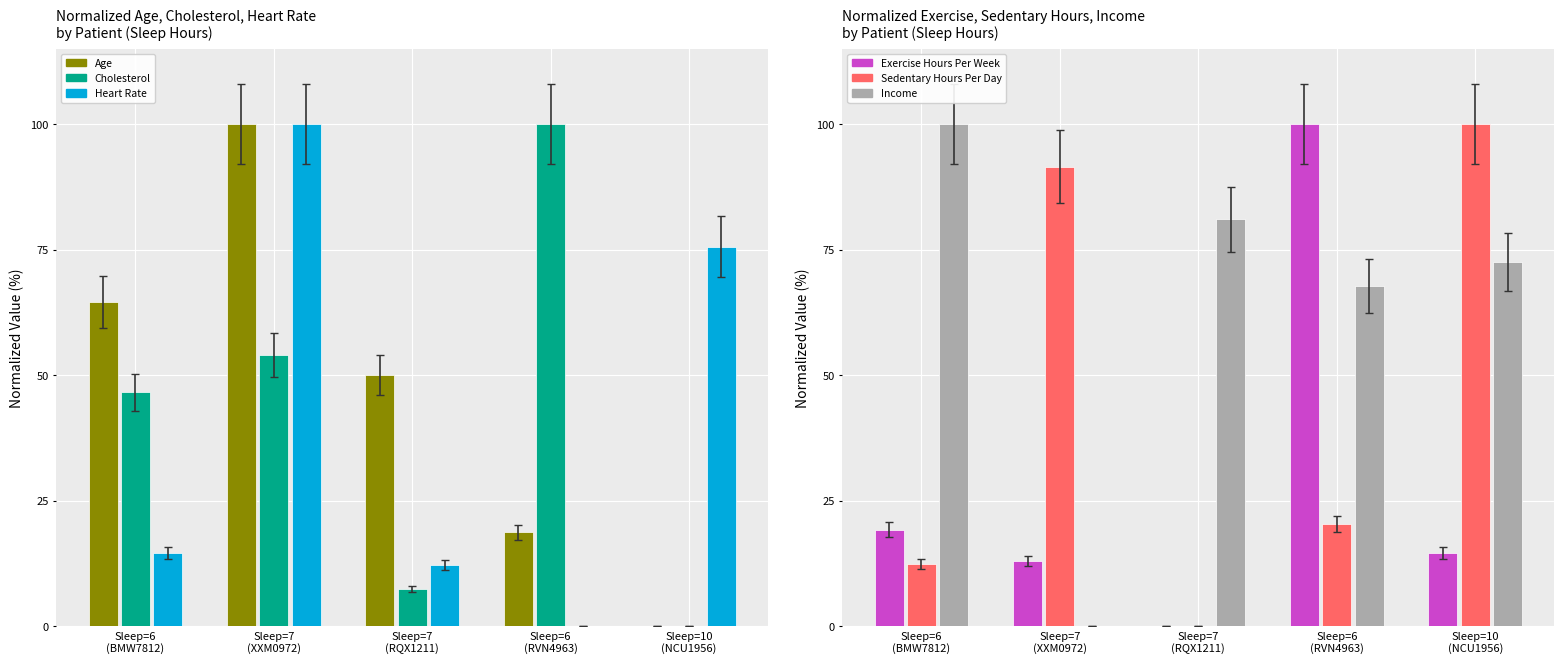

At which category is the sum across all series the highest?

Sleep=7
(XXM0972)